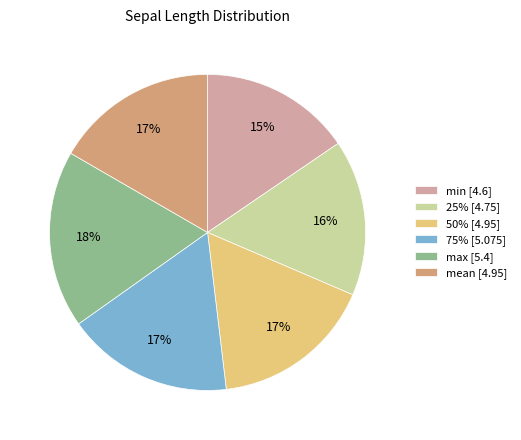

To the nearest percent, what is the average slice percentage?

17%